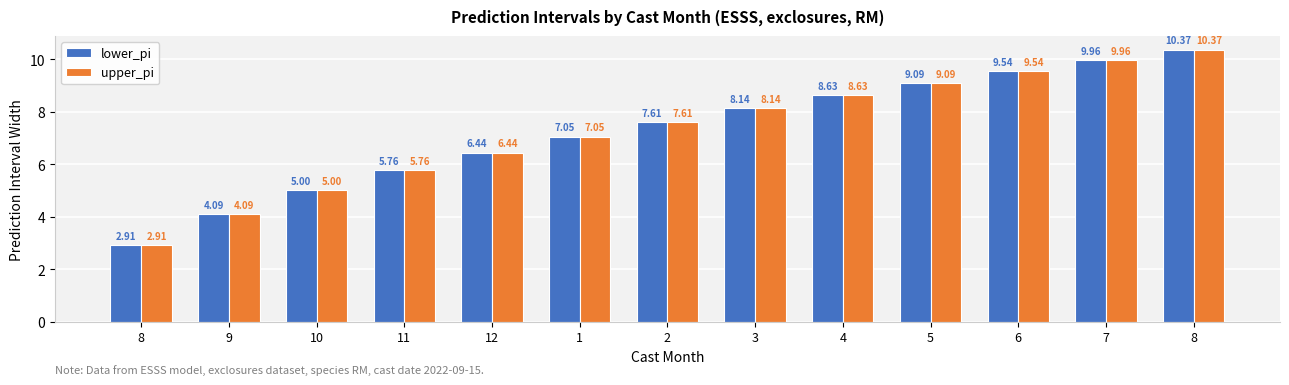

Reading right to left, list all the values displayed in this chart.

lower_pi: 10.4	10.0	9.5	9.1	8.6	8.1	7.6	7.1	6.4	5.8	5.0	4.1	2.9
upper_pi: 10.4	10.0	9.5	9.1	8.6	8.1	7.6	7.1	6.4	5.8	5.0	4.1	2.9